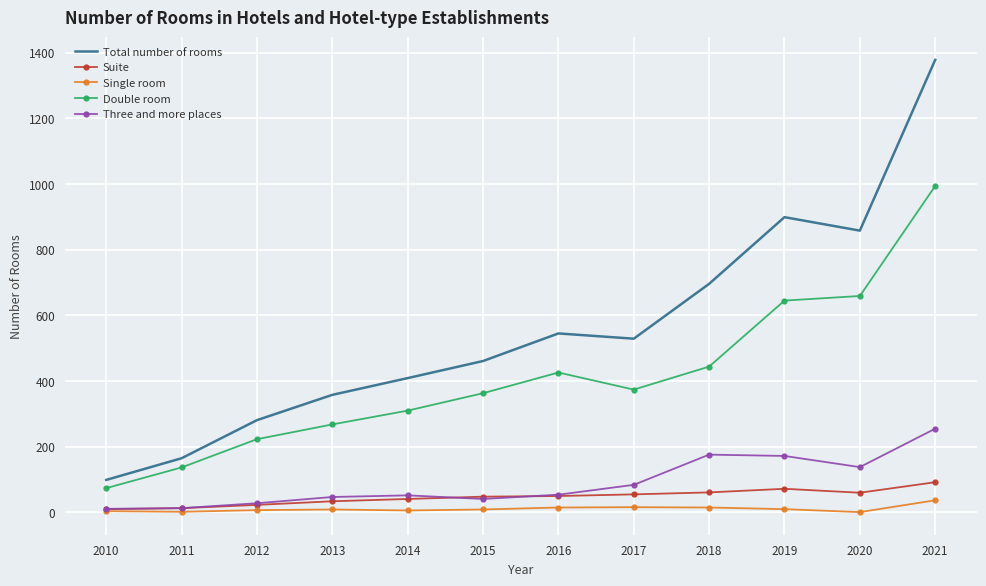

True or false: Total number of rooms and Three and more places intersect in this chart.

False